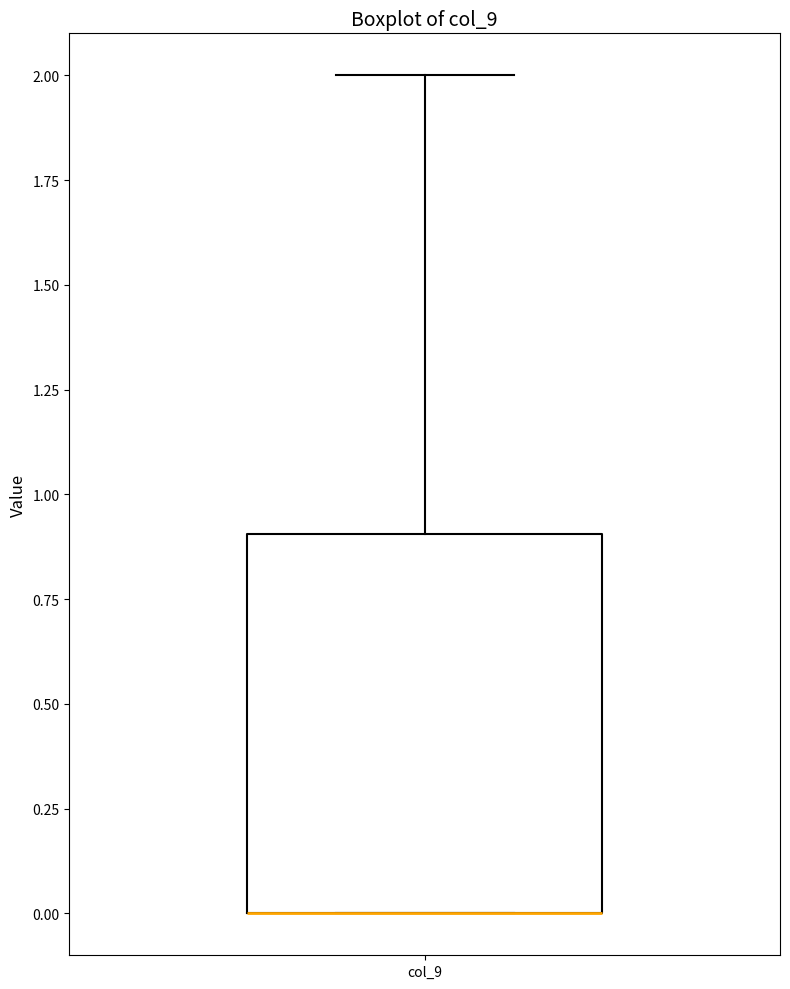

Where does the upper whisker of the box for col_9 end on the y-axis? The values are not printed on the chart, so give them approximately, as read against the axis.

2.0